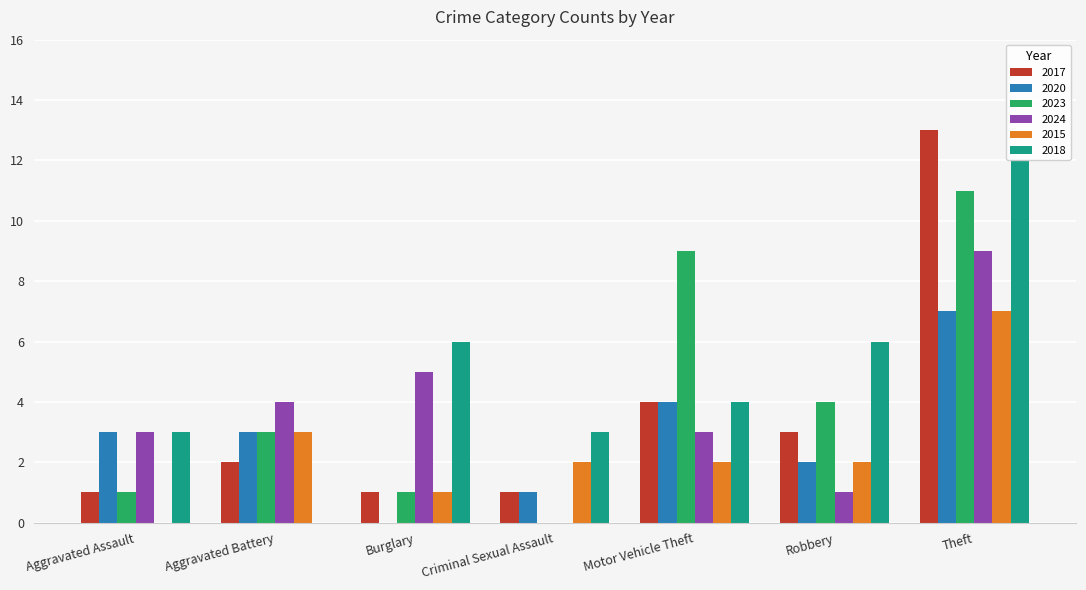

Are the bars grouped side by side (vs. stacked)?

Yes